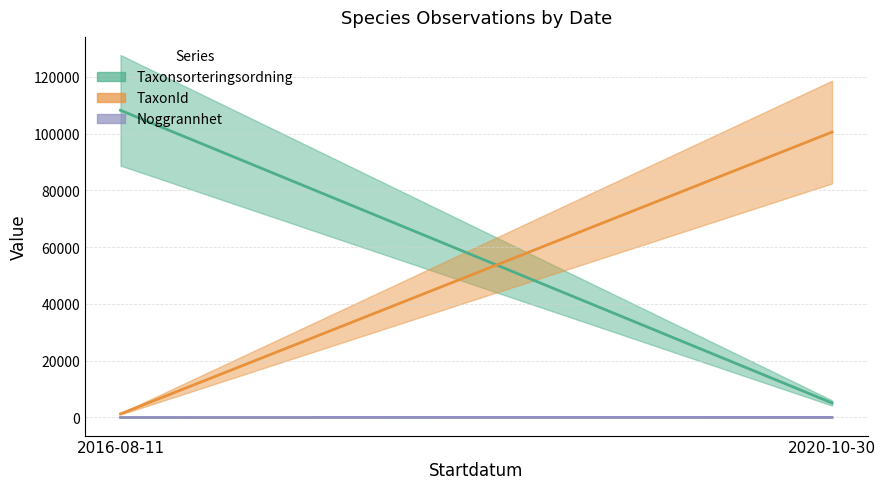

Reading left to right, transcribe all the data shown in this chart.

Taxonsorteringsordning: 108190	5113
TaxonId: 1253	100526
Noggrannhet: 10	25